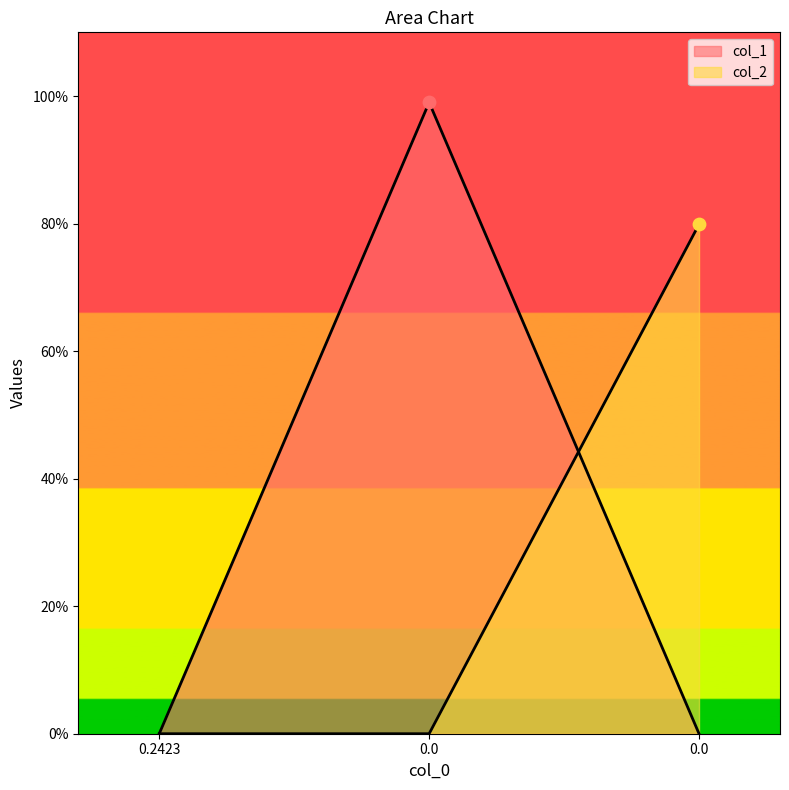

Which series contains the lowest Y value?

col_1